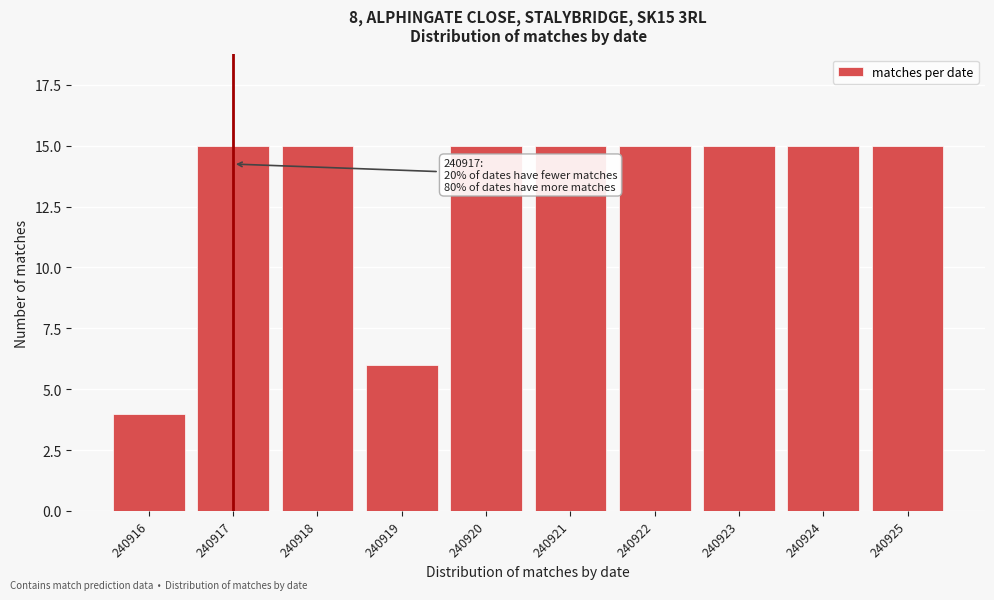

Reading left to right, extract all data points from this chart.

4	15	15	6	15	15	15	15	15	15